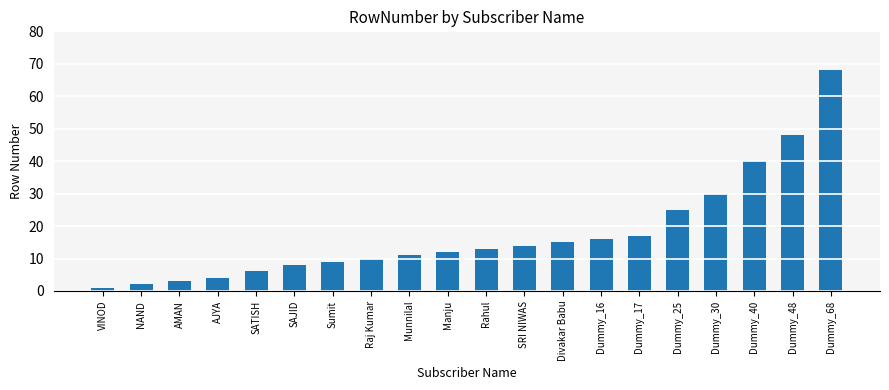

List the labels in order of value, largest first.

Dummy_68, Dummy_48, Dummy_40, Dummy_30, Dummy_25, Dummy_17, Dummy_16, Divakar Babu, SRI NIWAS, Rahul, Manju, Munnilal, Raj Kumar, Sumit, SAJID, SATISH, AJYA, AMAN, NAND, VINOD